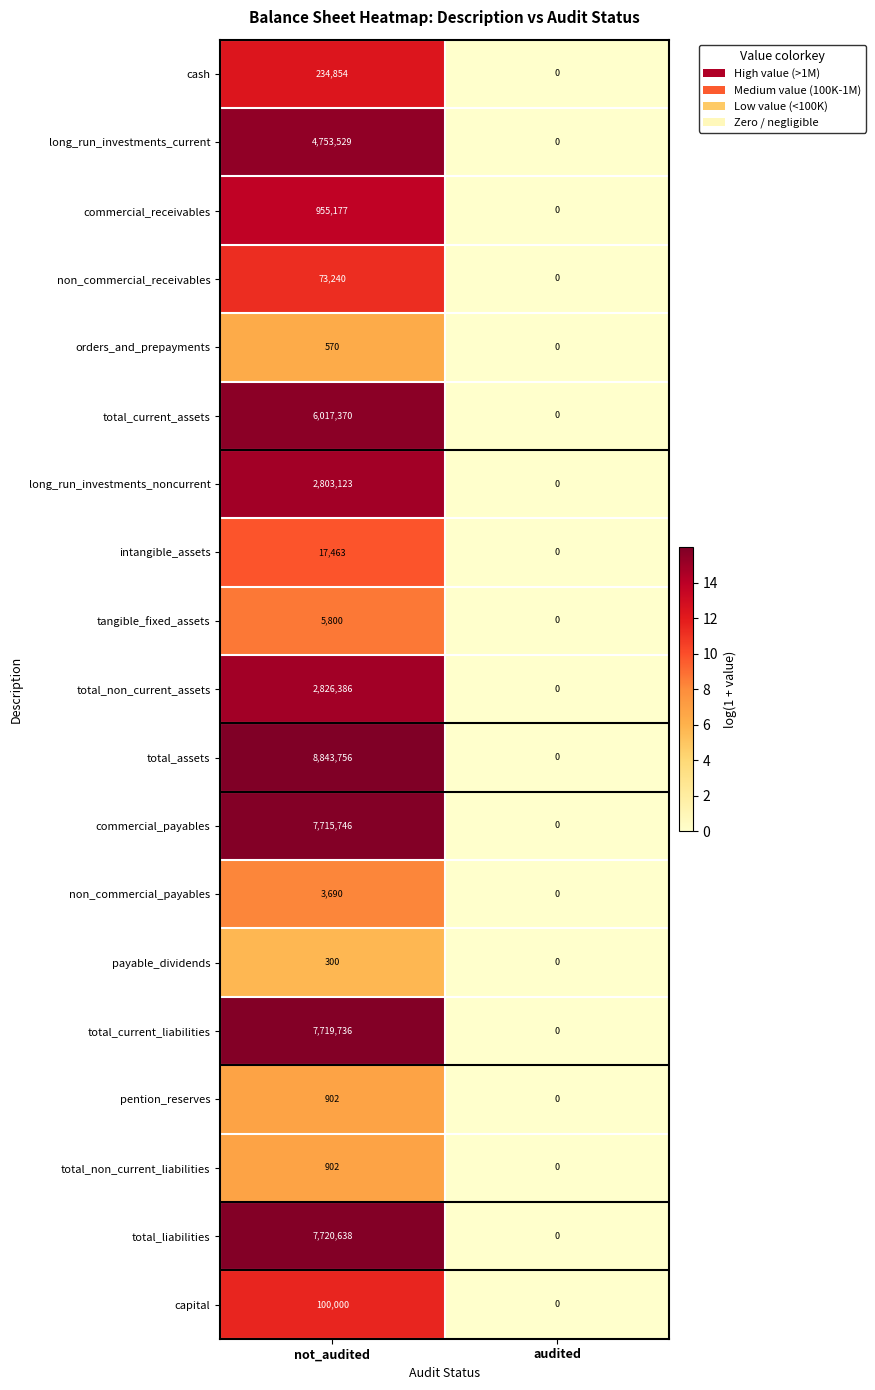

What is the average value of the total_current_liabilities series?

3859868